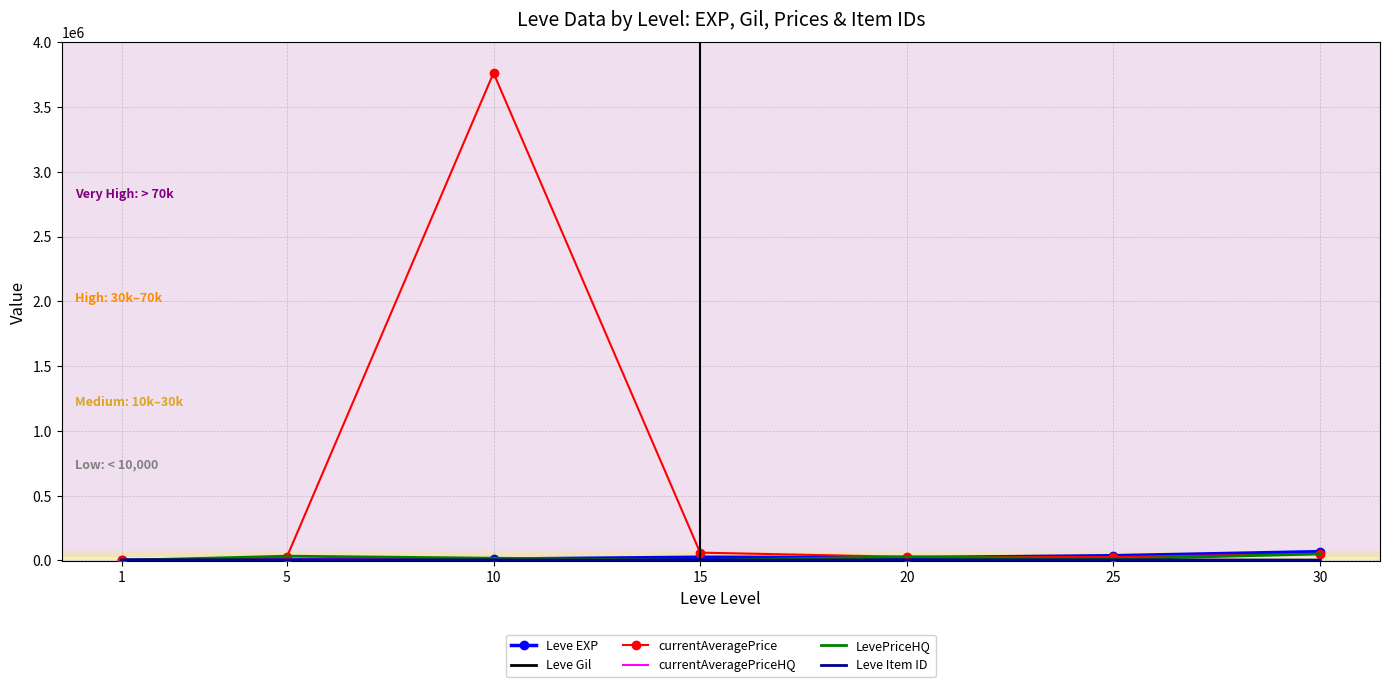

Which series has the largest range (max minus min)?

currentAveragePrice